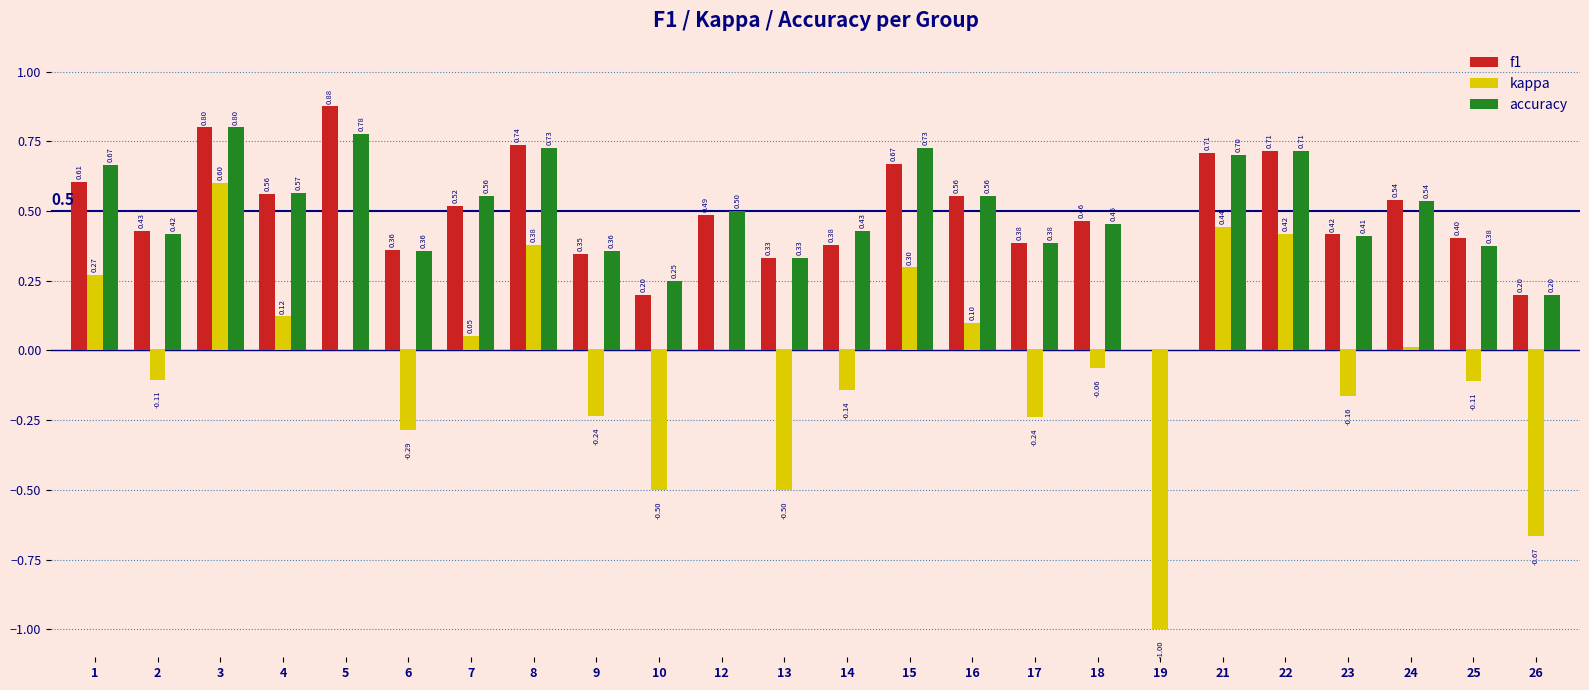

What is the spread (max minus min) of values at 12?

0.5